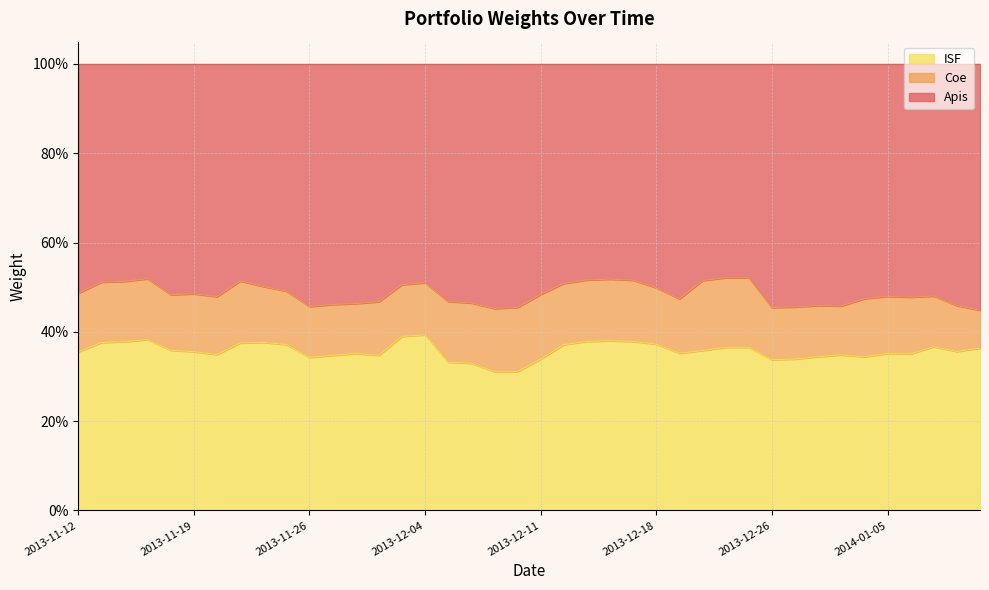

At how many categories does at least one series exceed 0?

40